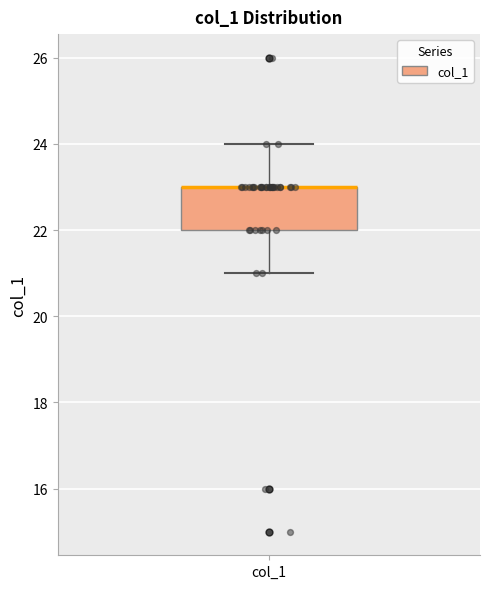

Read this box plot against the y-axis: the position of the median line, the range covered by the box, and the ends of both whiskers. The values are not printed on the chart, so give them approximately, as read against the axis.

median 23 (drawn on the box's upper edge), box 22 to 23, whiskers 21 to 24